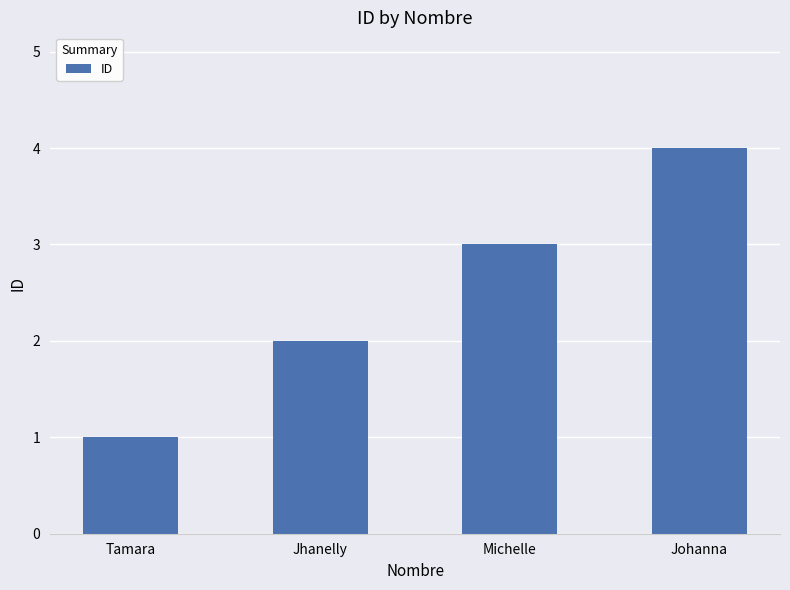

What is the change in value from Jhanelly to Michelle?

+1